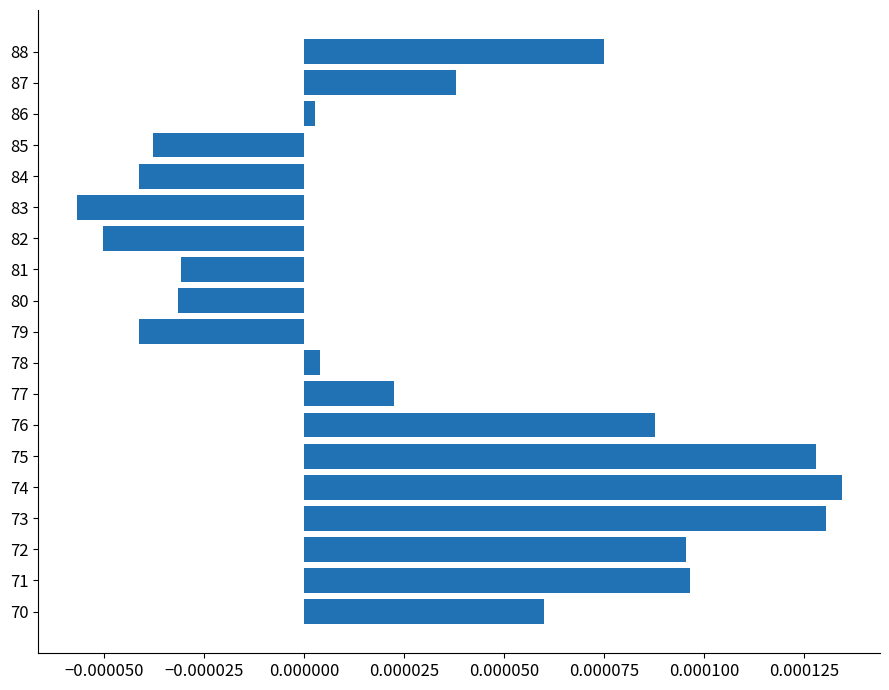

Which has a higher value, 76 or 84?

76